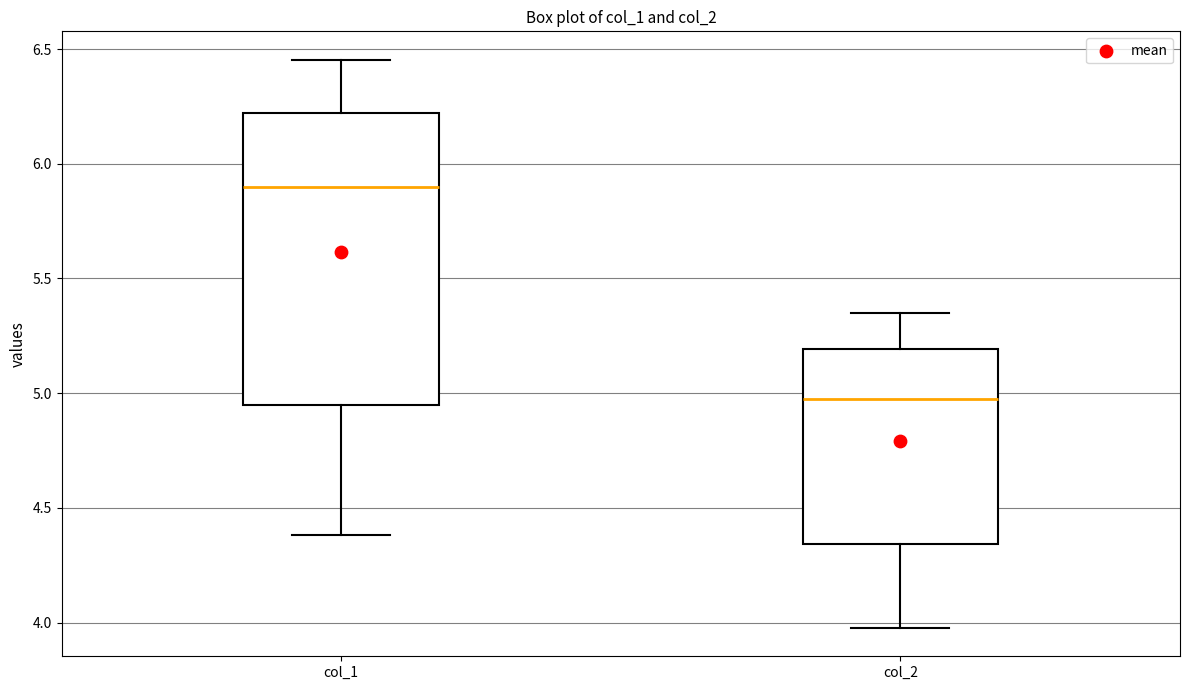

Reading left to right, transcribe this box plot: for each box, give where its median line is, the range the box spans, and where its two whiskers end, as read against the y-axis. The values are not printed on the chart, so give them approximately, as read against the axis.

col_1: median 5.90, box 4.95 to 6.20, whiskers 4.40 to 6.45
col_2: median 4.95, box 4.35 to 5.20, whiskers 4.00 to 5.35